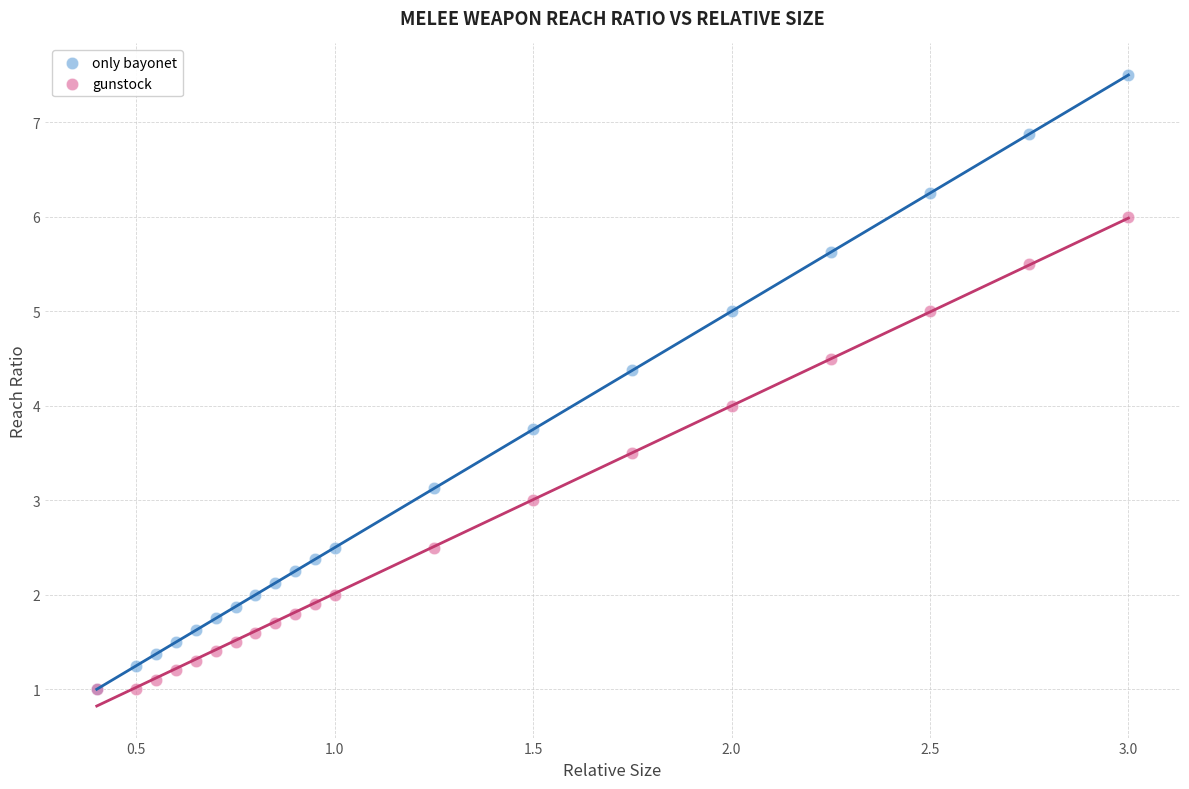

Which series contains the highest Y value?

only bayonet